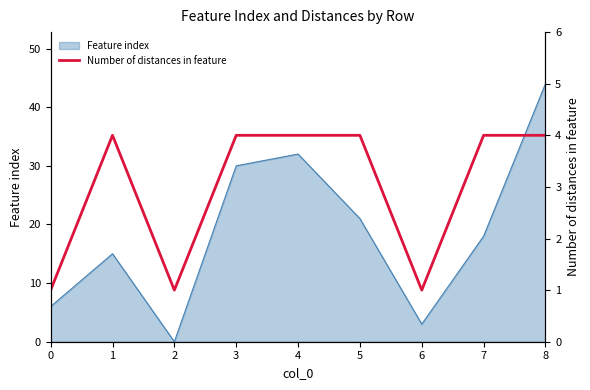

Which category has the highest value in the Feature index series?

8